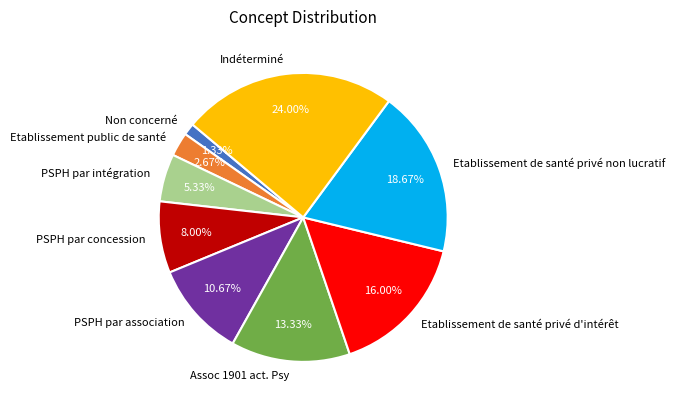

To the nearest percent, what portion does PSPH par association represent?

11%